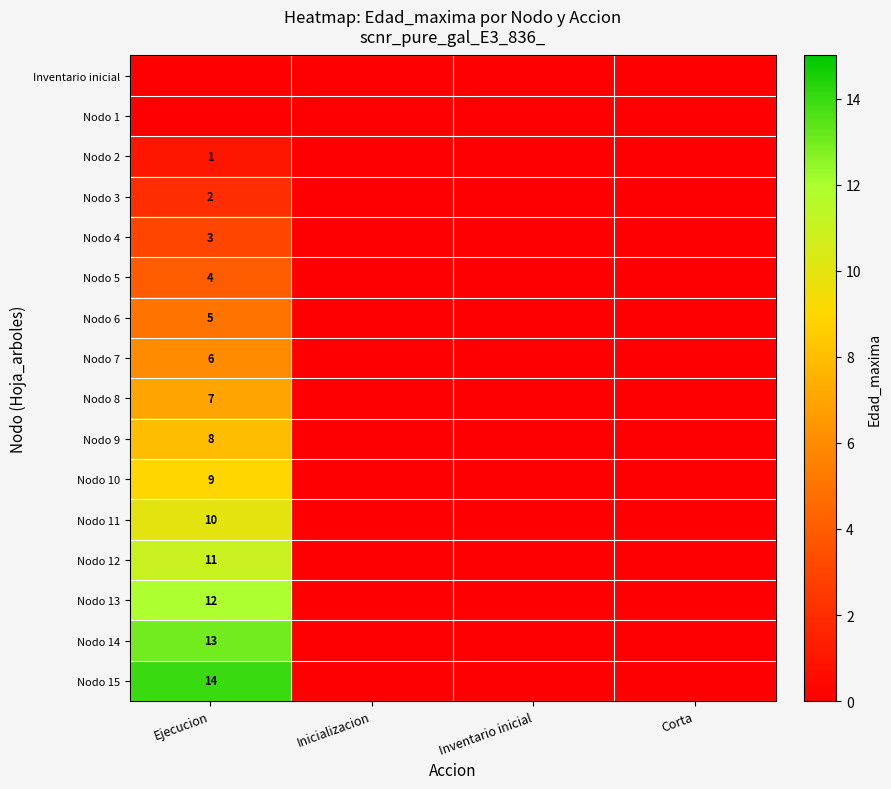

Which has a higher value, Ejecucion or Inicializacion?

Ejecucion